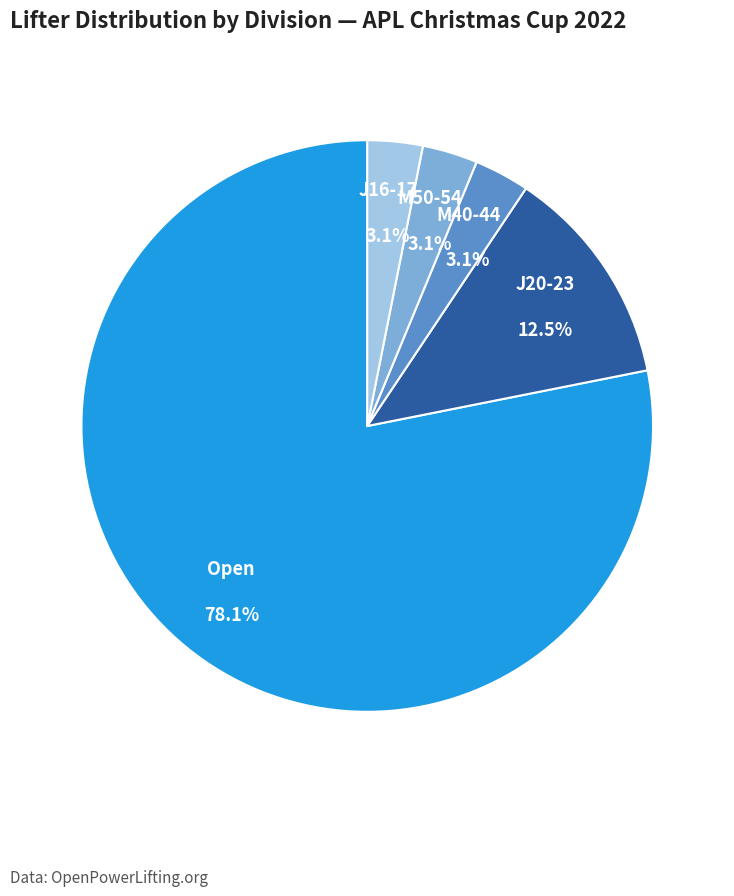

To the nearest percent, what portion does M40-44 represent?

3%